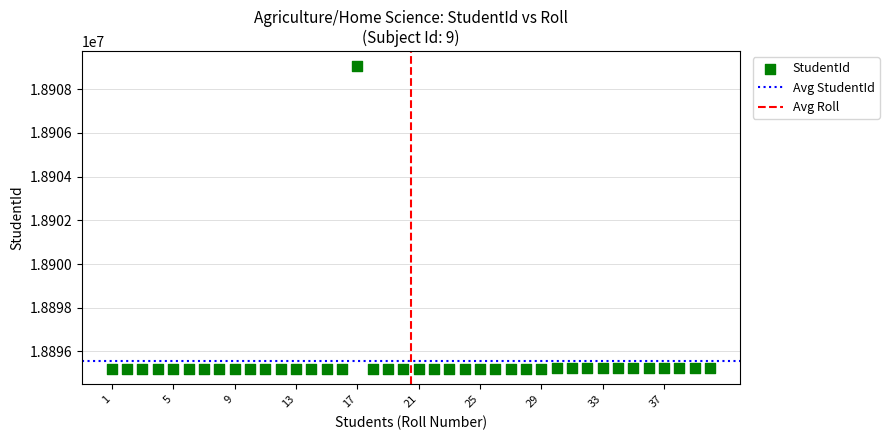

What is the range of X values (max minus min)?

39